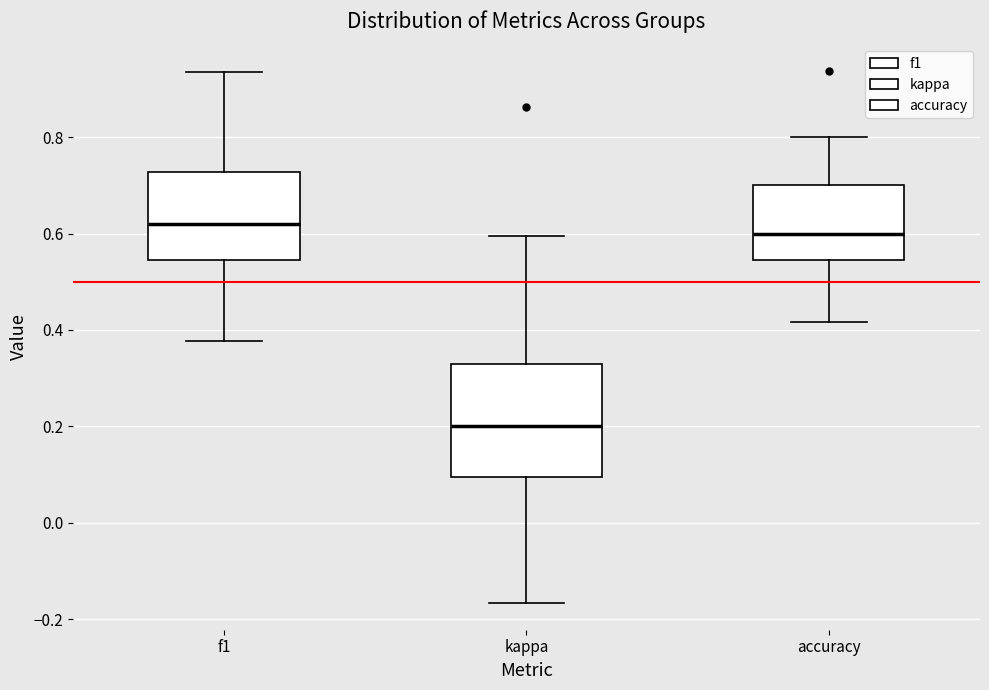

Which box is the tallest, from its lower edge to its upper edge?

kappa